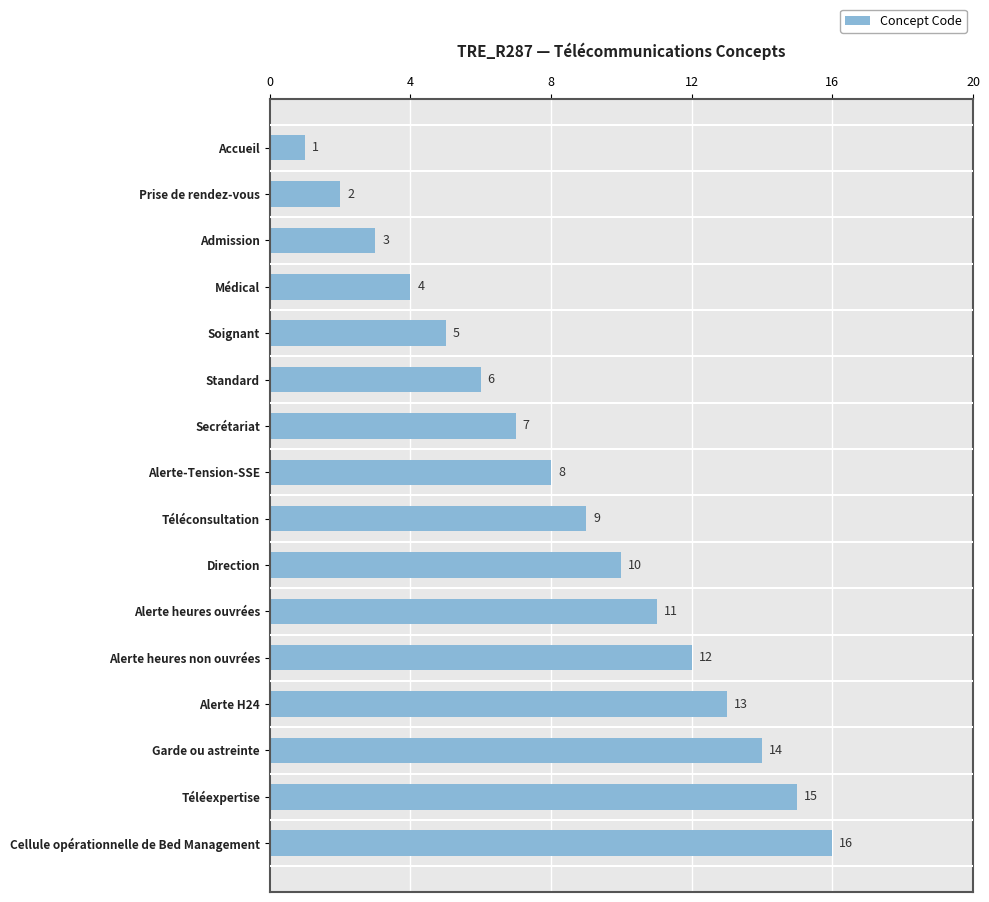

What is the change in value from Prise de rendez-vous to Téléexpertise?

+13